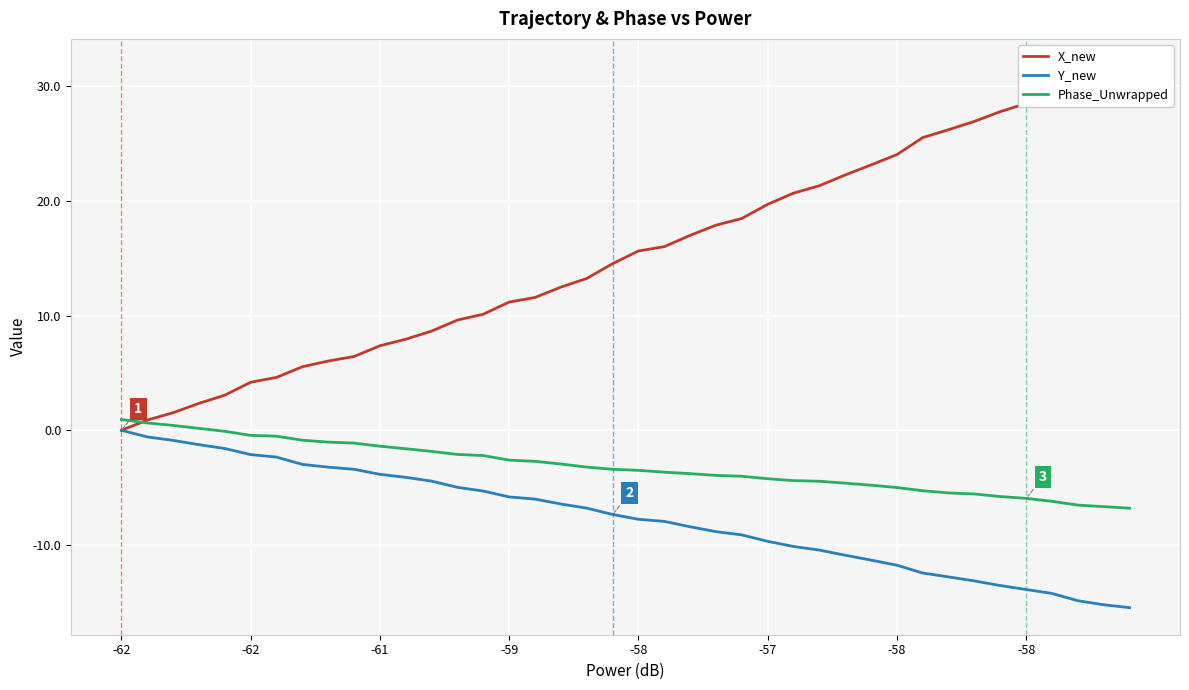

How many series are shown in this chart?

3